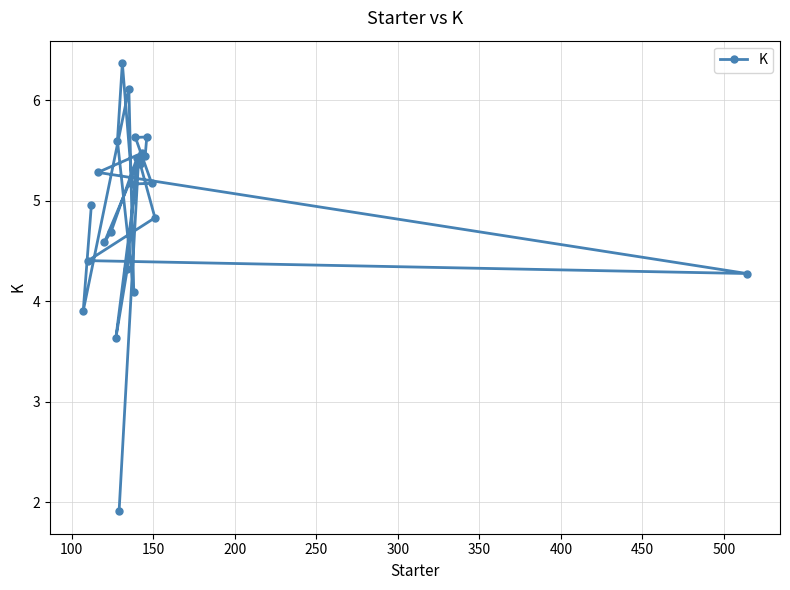

Reading right to left, extract all data points from this chart.

4.3	4.8	5.2	5.6	5.4	5.5	5.4	5.4	5.4	5.6	4.1	5.2	6.1	4.3	6.4	1.9	5.6	3.6	4.7	4.6	5.3	5.0	4.4	3.9